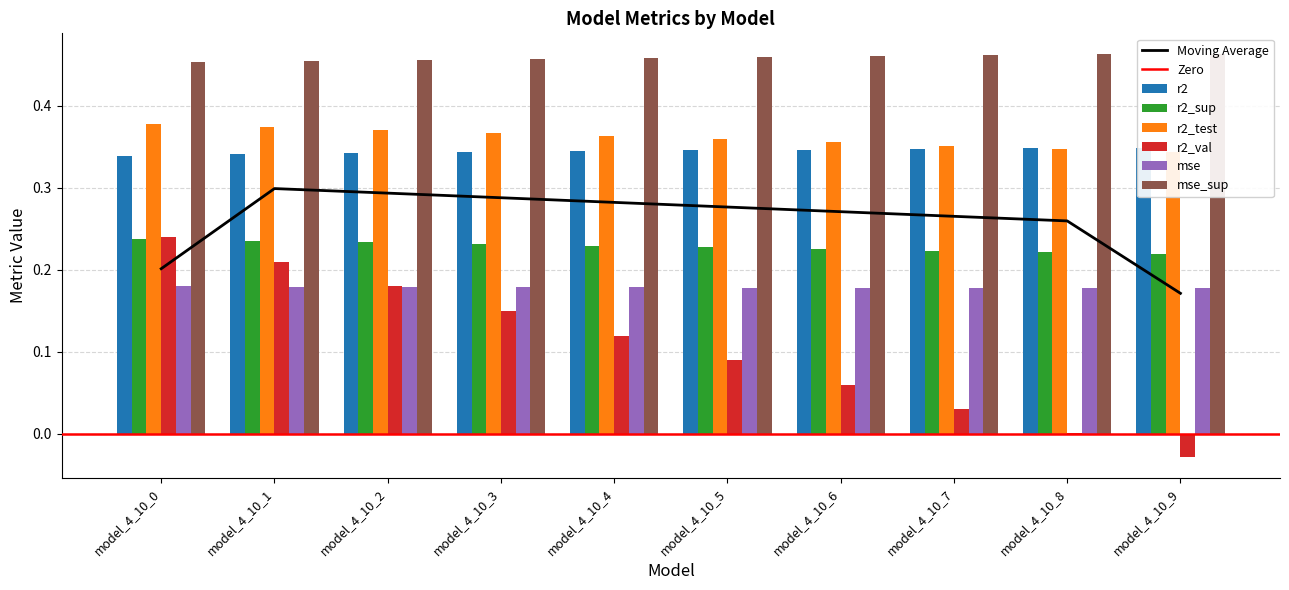

What is the sum of all r2_sup values?

2.3